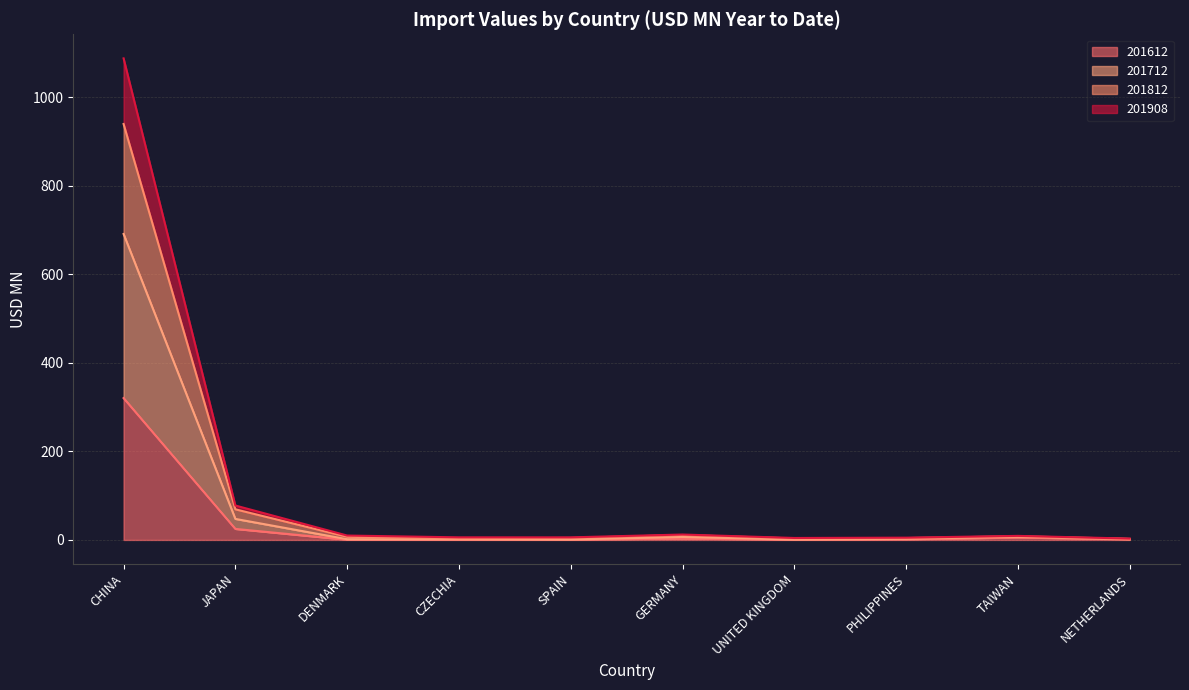

What is the total value across all series at GERMANY?

12.2